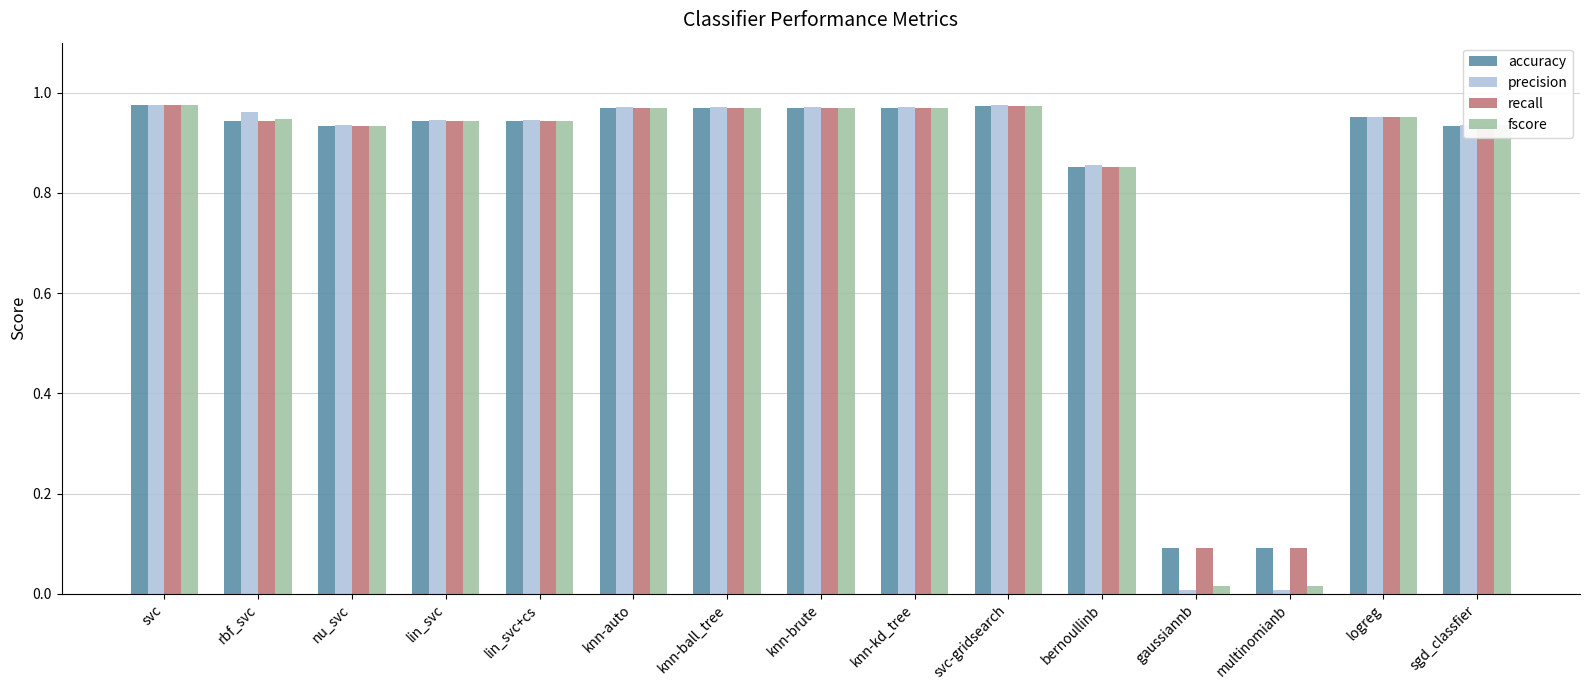

How many series are shown in this chart?

4